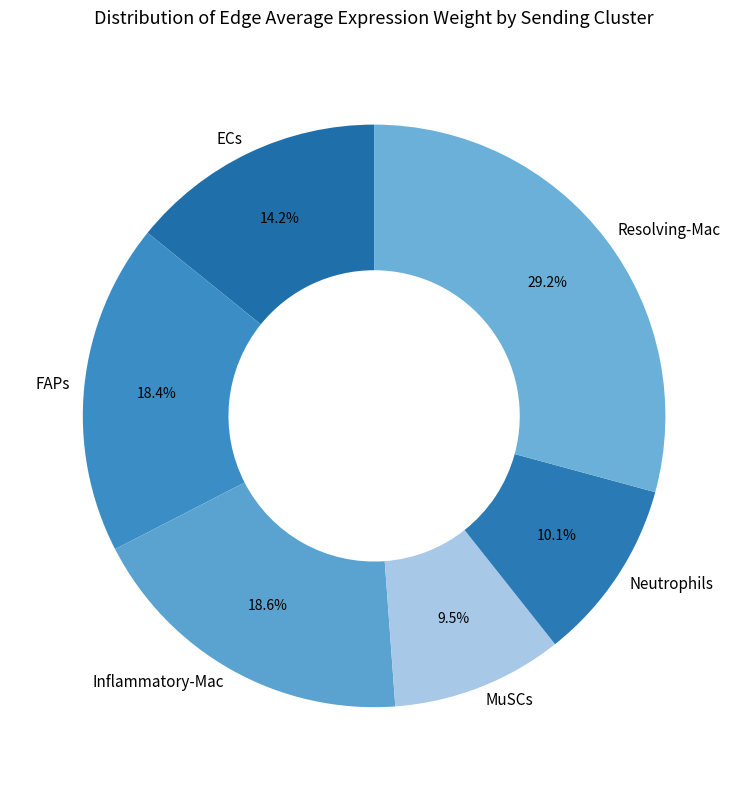

What is the smallest slice in the pie chart?

MuSCs